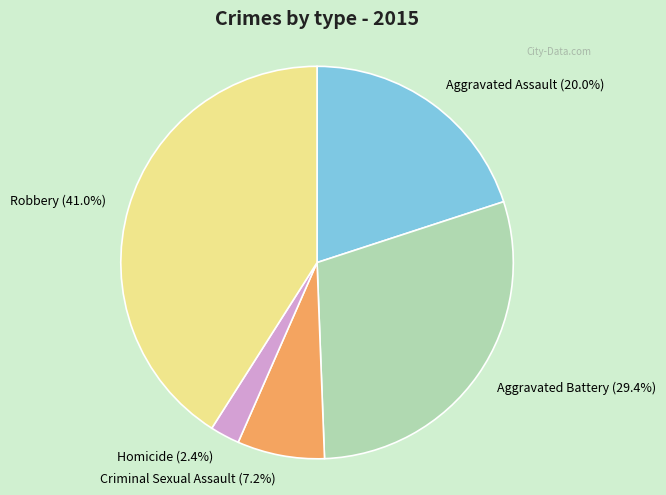

Is it true that Aggravated Battery is 37% of the pie?

False